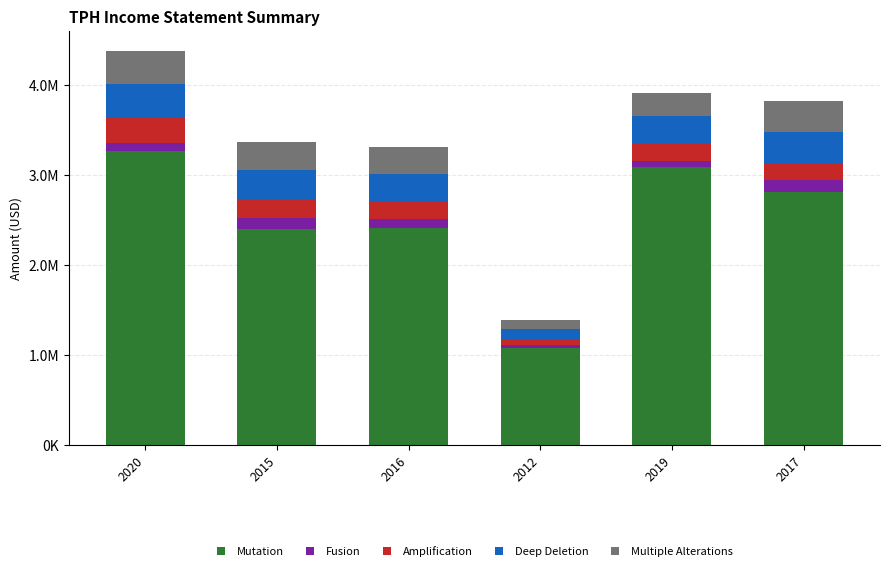

Are the bars grouped side by side (vs. stacked)?

No